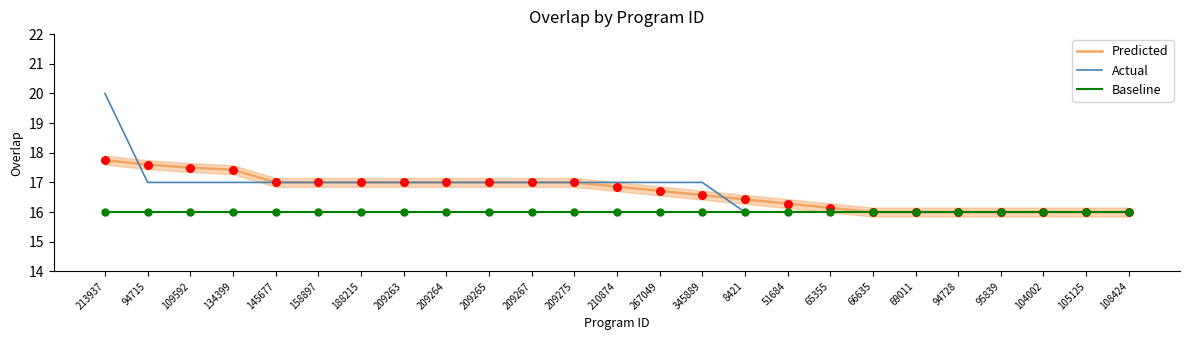

Which series contains the lowest Y value?

Predicted